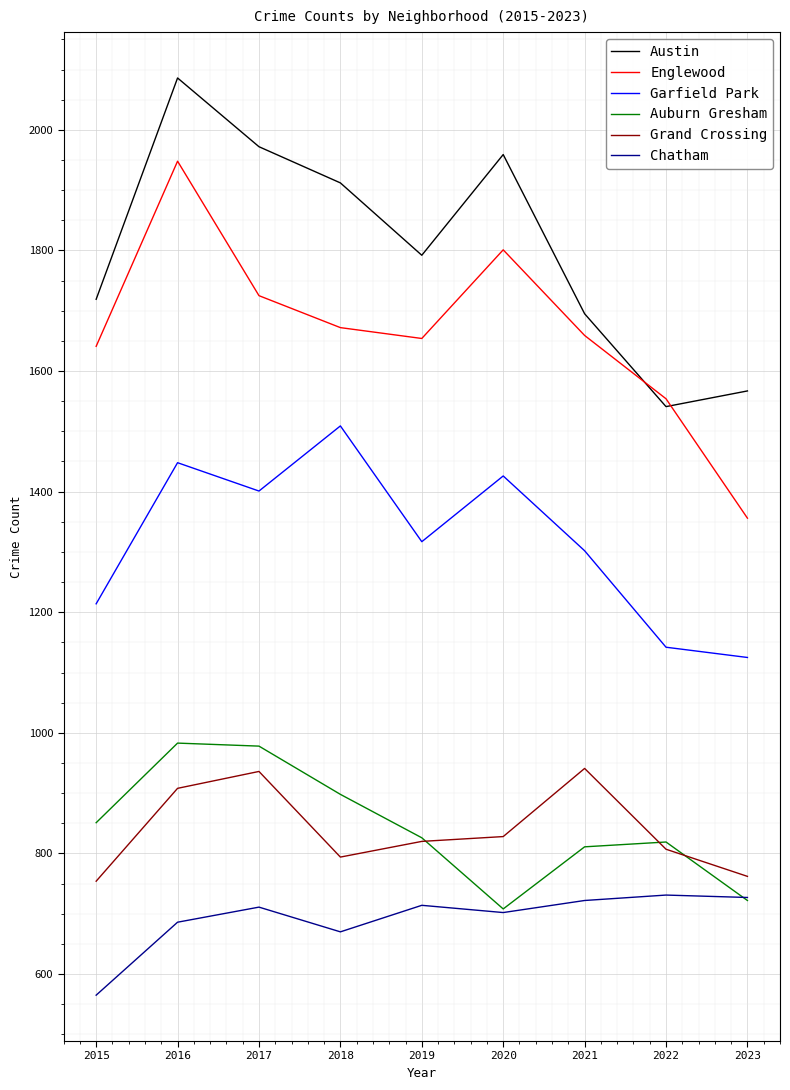

The Englewood series shows 2867 at 2021. True or false?

False